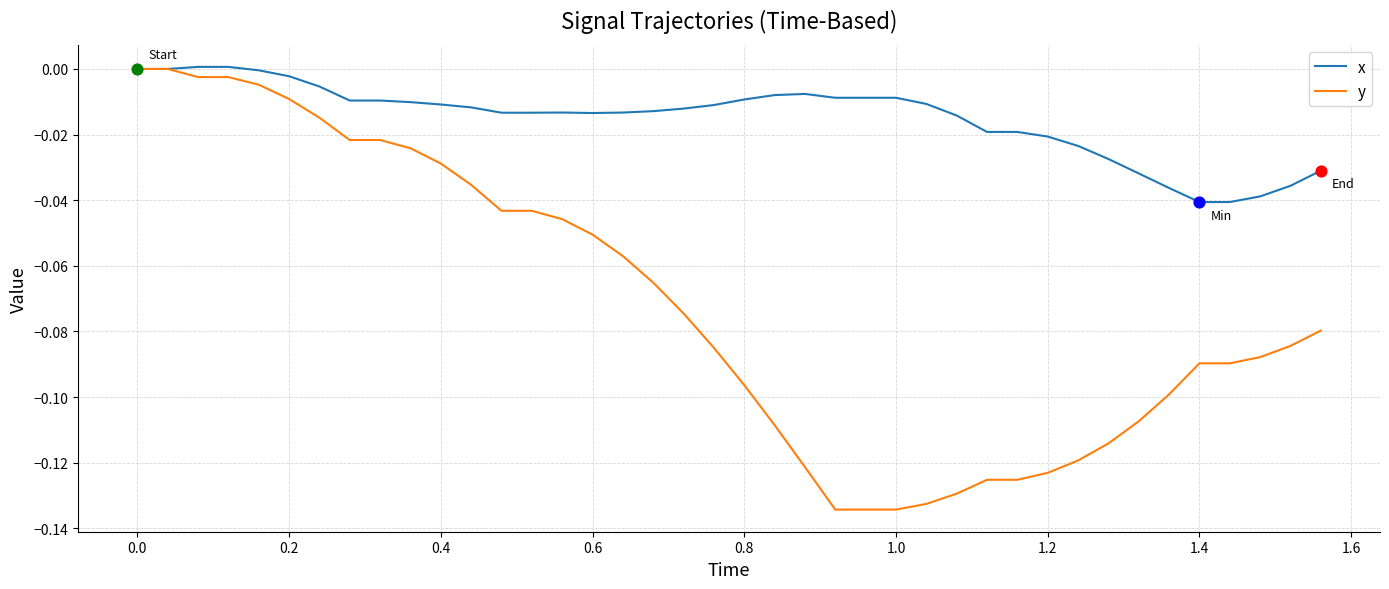

What are all the series names shown in the legend?

x, y